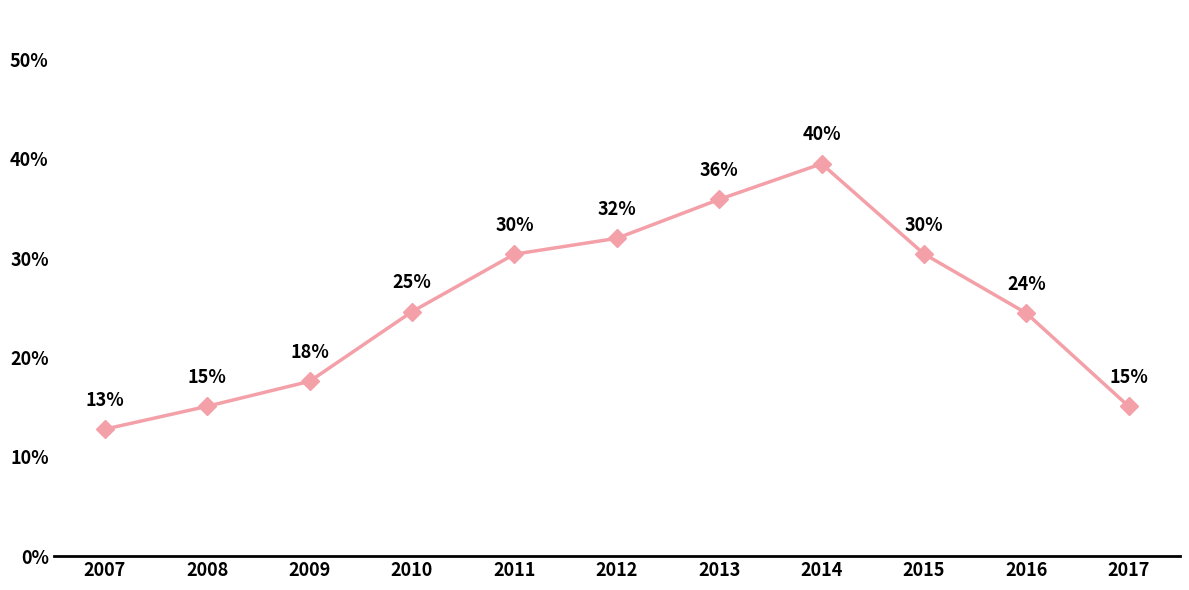

The value at 2010 is 24.6. True or false?

True